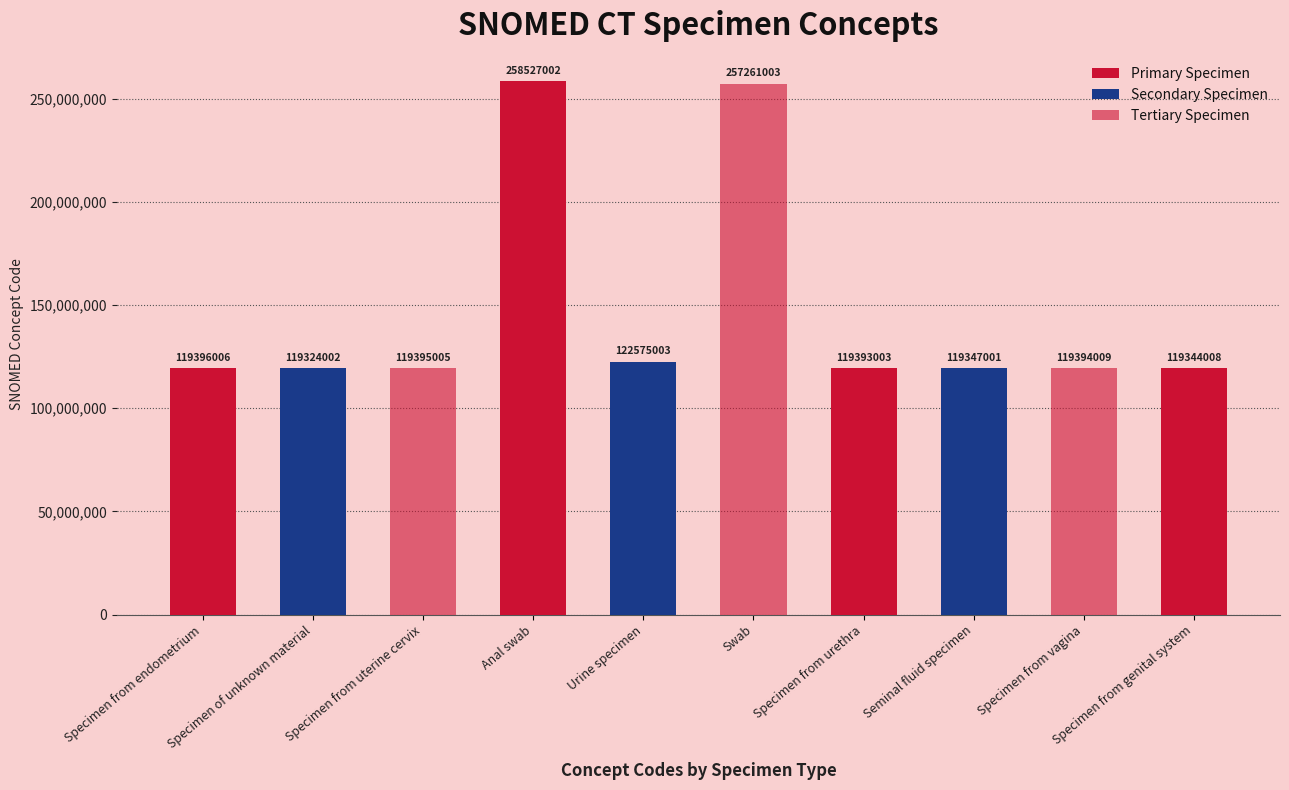

What is the difference between the maximum and minimum values?

139203000